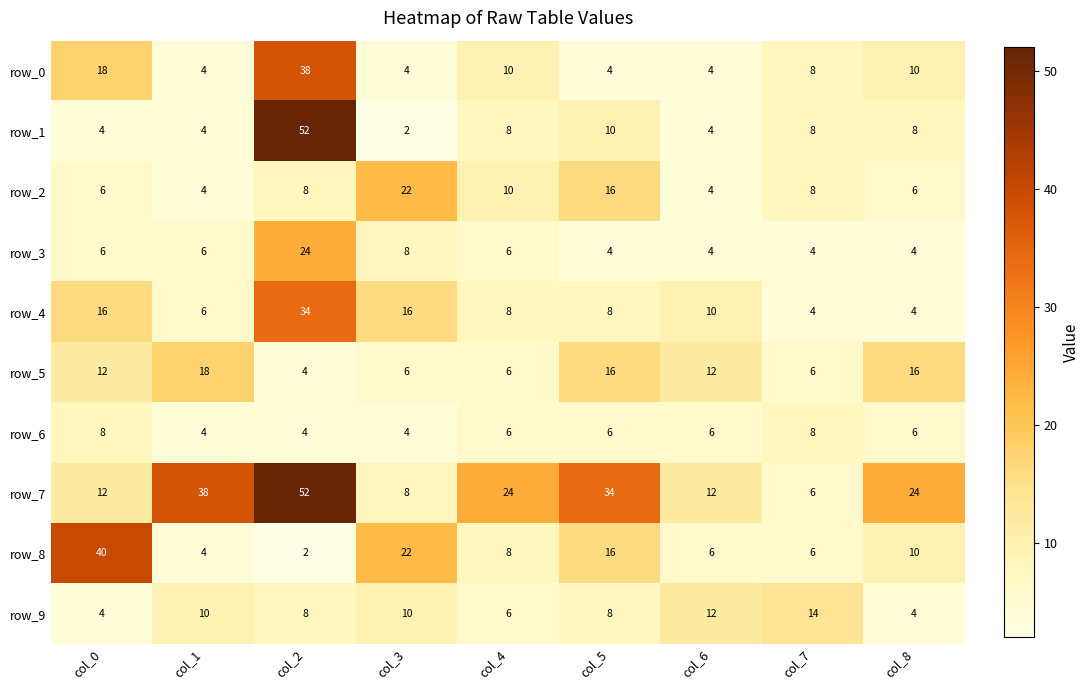

The value of row_9 at col_2 is 8. True or false?

True